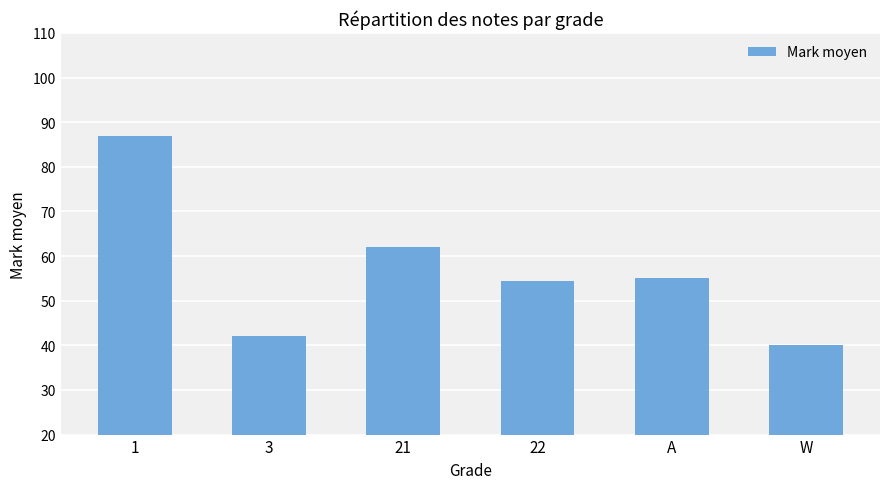

Reading left to right, what are all the values shown in this chart?

87.0	42.0	62.0	54.5	55.0	40.0